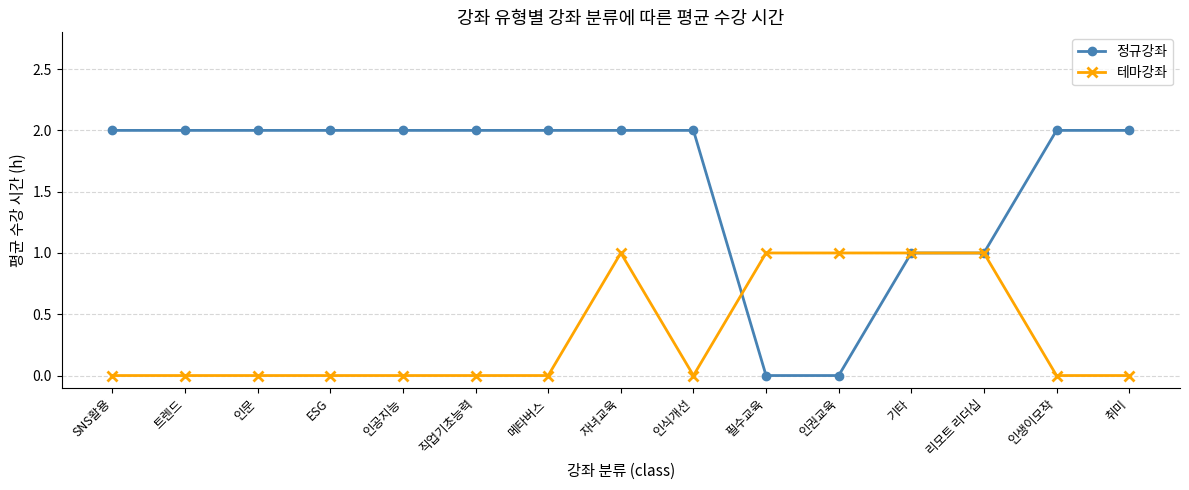

What position from the right is 취미?

1